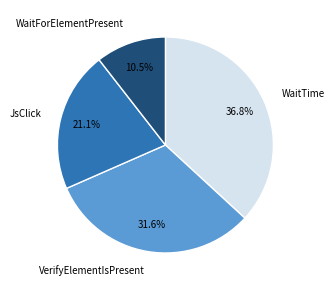

To the nearest percent, what is the difference between the largest and smallest slice percentages?

26%